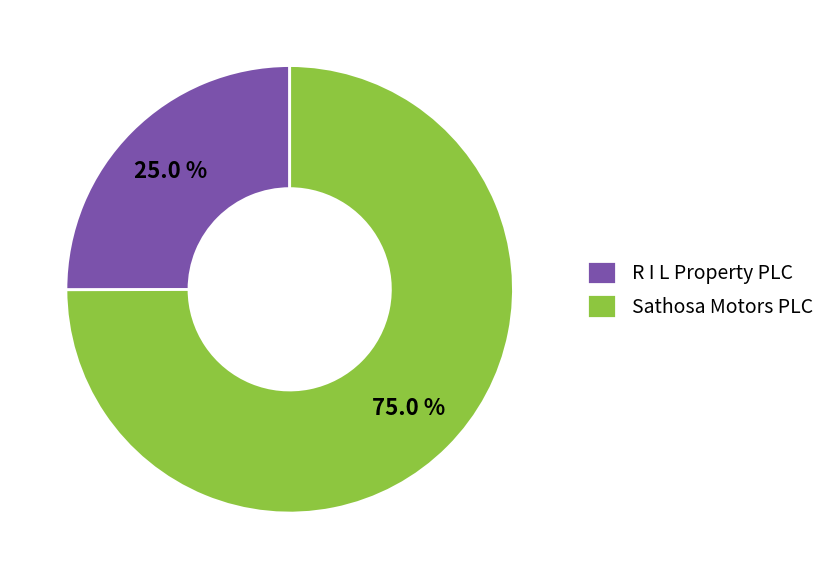

To the nearest percent, what percentage of the pie is R I L Property PLC?

25%